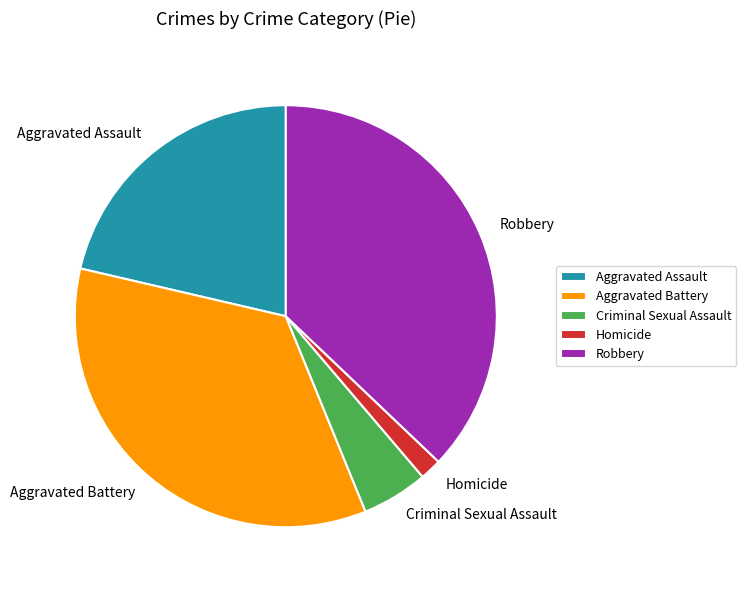

Combined, do Aggravated Battery and Aggravated Assault account for over 50%?

Yes